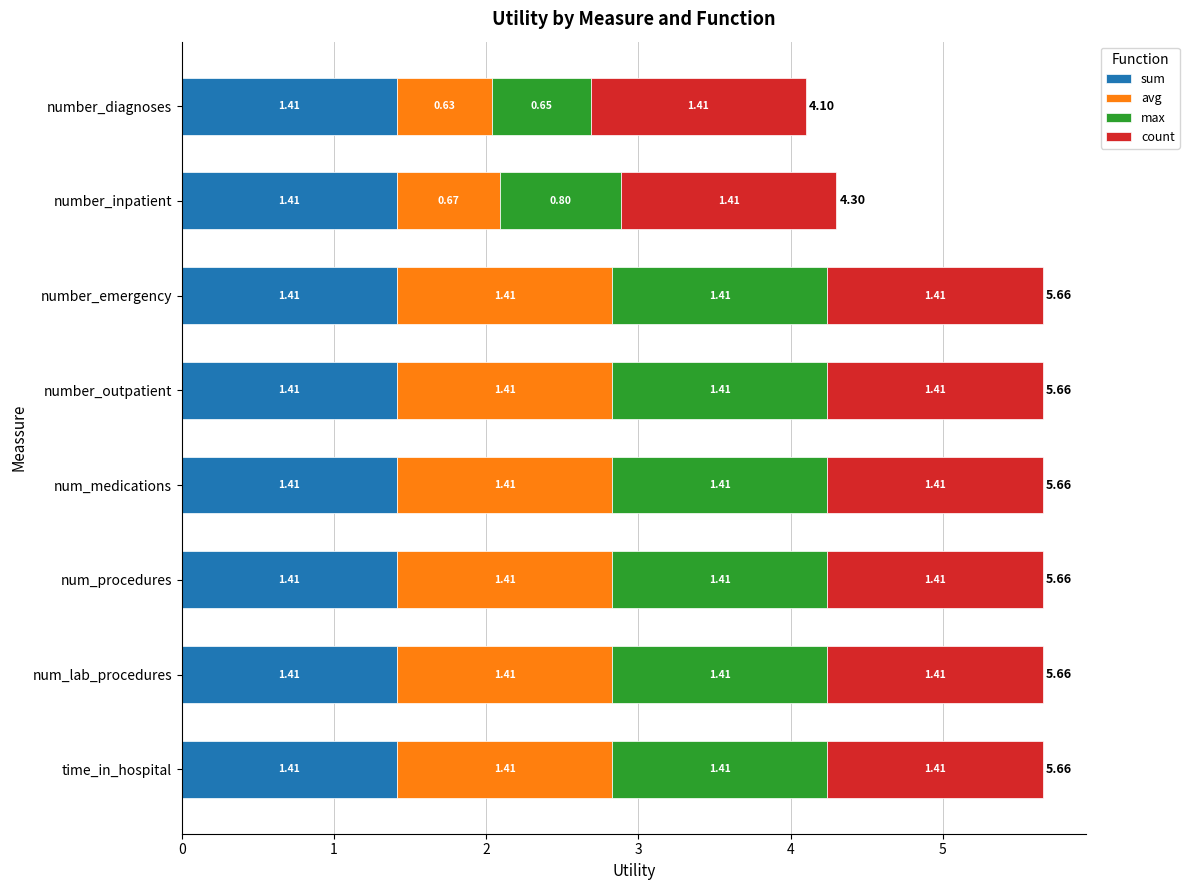

What is the total value across all series at number_inpatient?

4.3